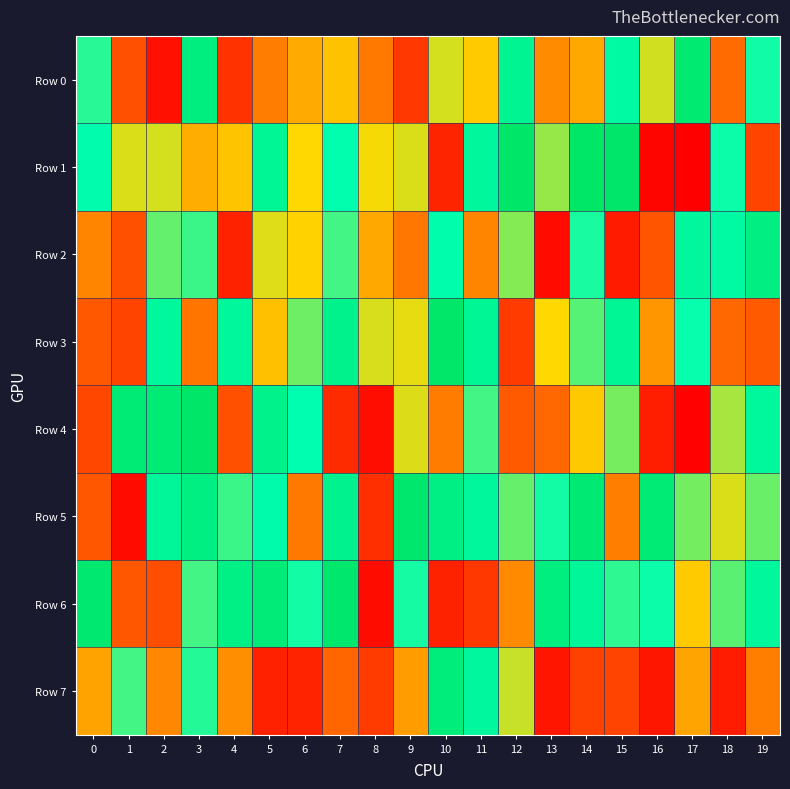

Reading right to left, what are all the values shown in this chart?

Row 0: 19=732529	18=263364	17=959751	16=545846	15=798974	14=397802	13=332149	12=852712	11=471669	10=542632	9=135018	8=294727	7=452570	6=399370	5=302485	4=123968	3=911454	2=42014	1=195120	0=709663
Row 1: 19=168069	18=737867	17=3333	16=15441	15=985746	14=992623	13=602873	12=987652	11=820705	10=89933	9=535260	8=509460	7=759158	6=500759	5=842874	4=456621	3=409269	2=542306	1=536334	0=771391
Row 2: 19=906586	18=796306	17=825186	16=209028	15=66918	14=724980	13=29426	12=619390	11=320158	10=768232	9=286555	8=397011	7=685303	6=487983	5=531592	4=84960	3=692263	2=651766	1=198442	0=316468
Row 3: 19=220809	18=257001	17=743997	16=356556	15=847332	14=664874	13=501565	12=148201	11=846169	10=982442	9=524001	8=537148	7=870540	6=641600	5=447659	4=823283	3=283406	2=816514	1=169822	0=217164
Row 4: 19=817113	18=586613	17=6564	16=77766	15=633725	14=466022	13=252599	12=221277	11=683670	10=300564	9=533583	8=34907	7=108788	6=755900	5=875539	4=197653	3=989301	2=945153	1=943574	0=175017
Row 5: 19=645176	18=535622	17=635590	16=945156	15=304152	14=953184	13=732182	12=649887	11=825611	10=898423	9=976430	8=118359	7=867883	6=294110	5=772799	4=693262	3=901624	2=832128	1=29807	0=214170
Row 6: 19=820632	18=660918	17=468800	16=736906	15=703840	14=833374	13=912195	12=329096	11=139902	10=85114	9=729581	8=32365	7=975585	6=731918	5=937968	4=892078	3=685072	2=193296	1=214322	0=968147
Row 7: 19=303680	18=71697	17=386683	16=56379	15=165694	14=161799	13=53442	12=556104	11=820298	10=924520	9=368398	8=144909	7=250700	6=88514	5=82034	4=338872	3=714555	2=324263	1=684903	0=383022